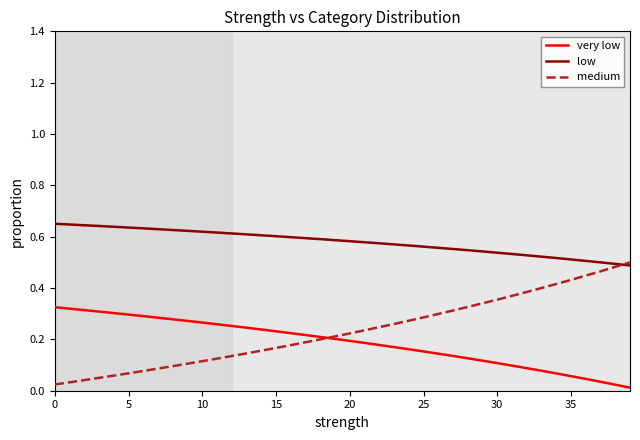

True or false: low and very low cross at least once.

False